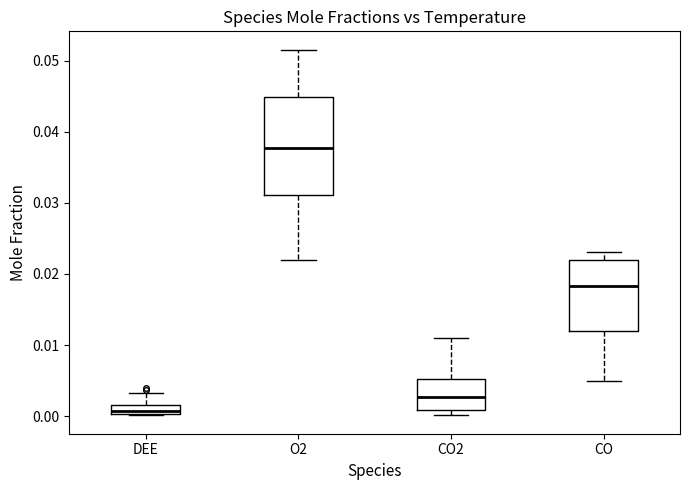

Which box is the tallest, from its lower edge to its upper edge?

O2